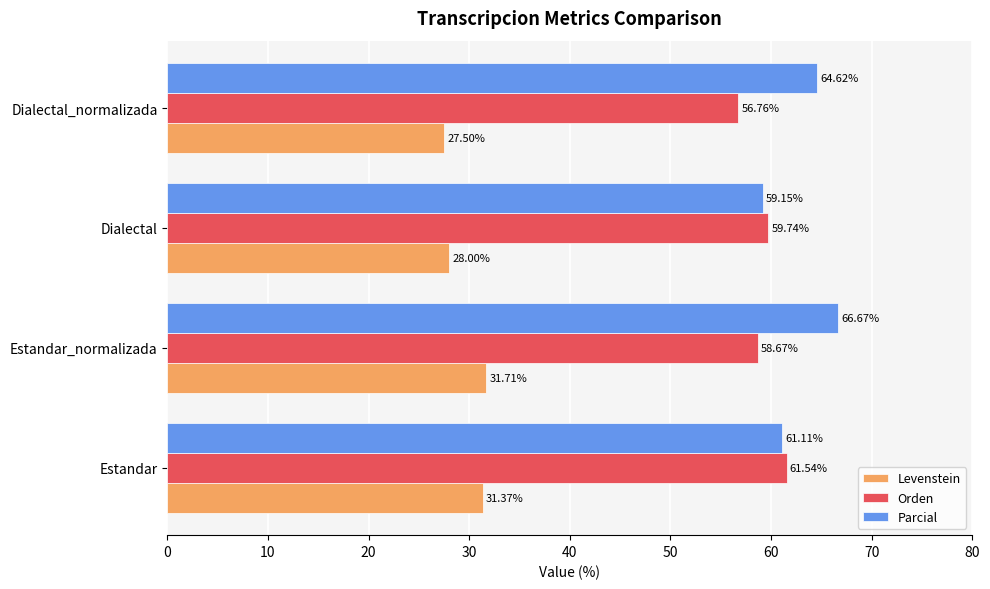

Which series has the largest total across all categories?

Parcial